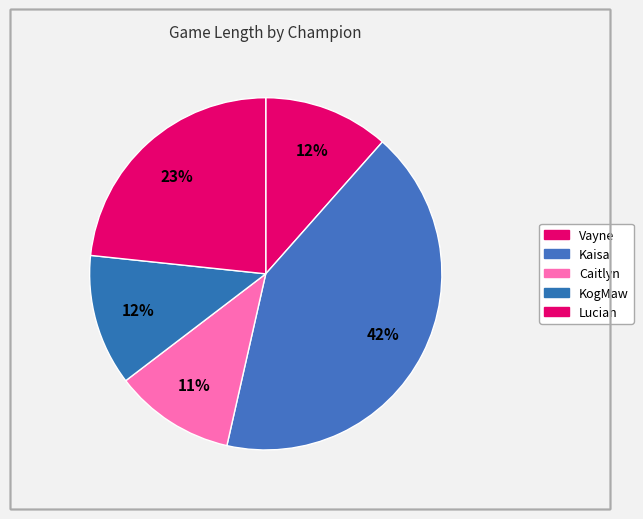

Count the number of slices in the pie.

5